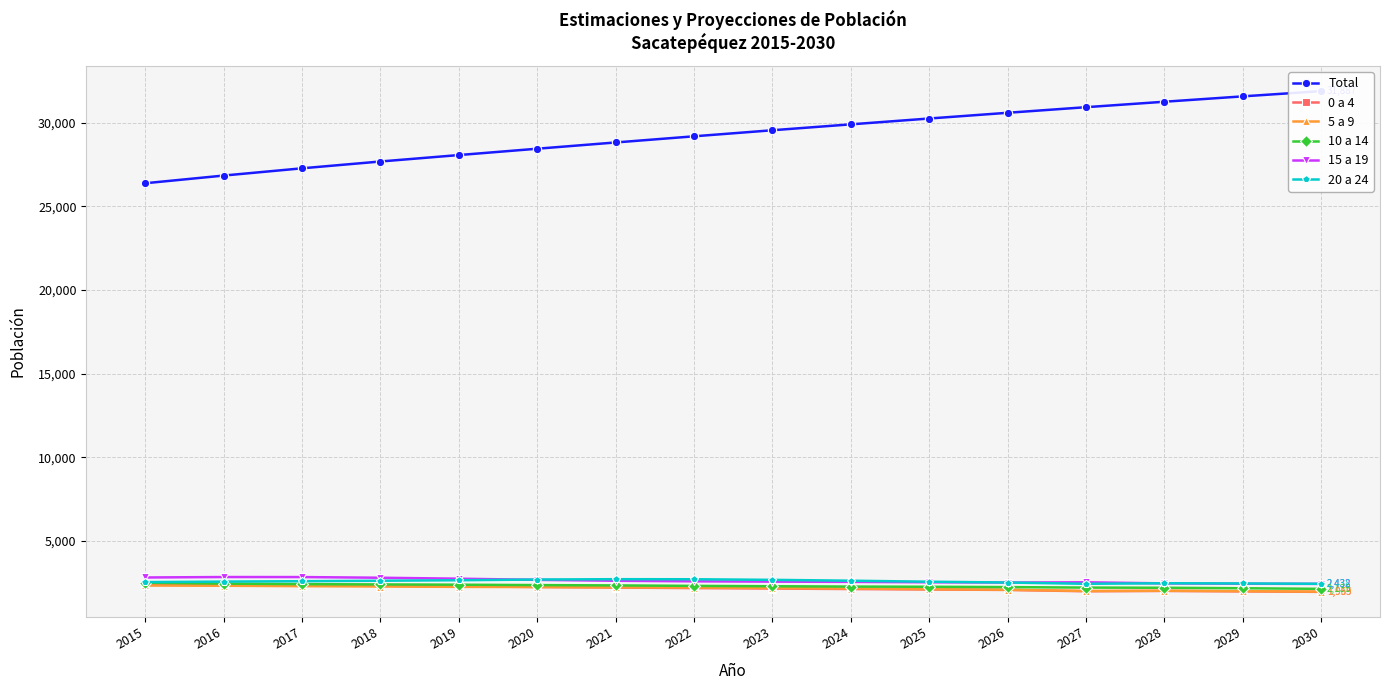

True or false: 15 a 19 and Total cross at least once.

False